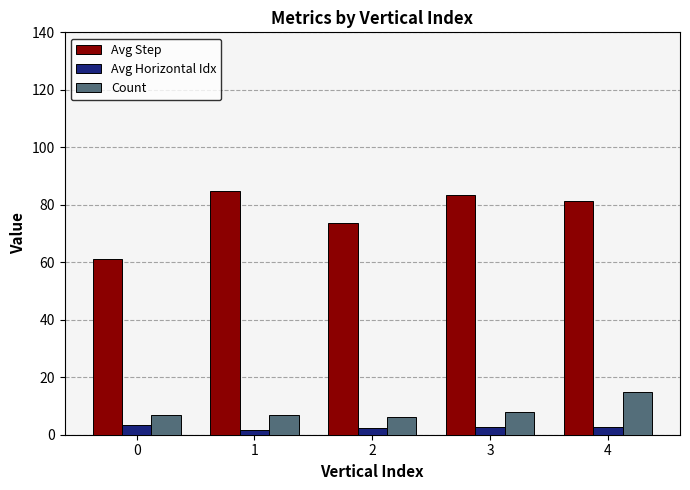

What is the difference between the Avg Step values at 4 and 0?

20.3